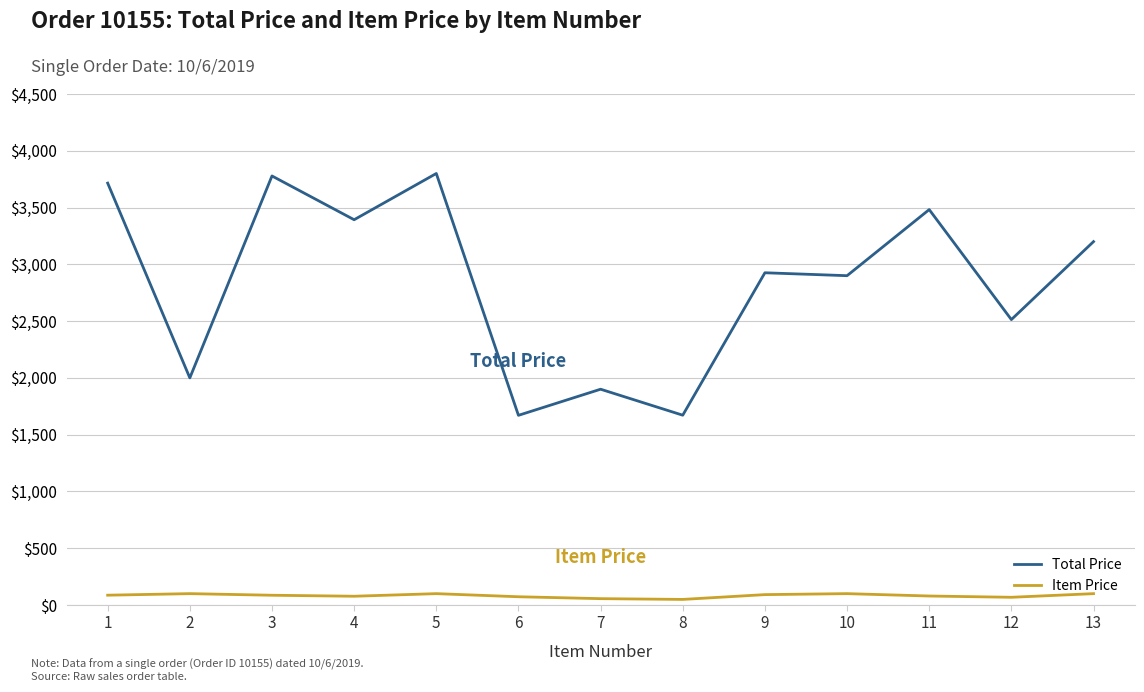

What is the maximum value for Total Price?

3800.0